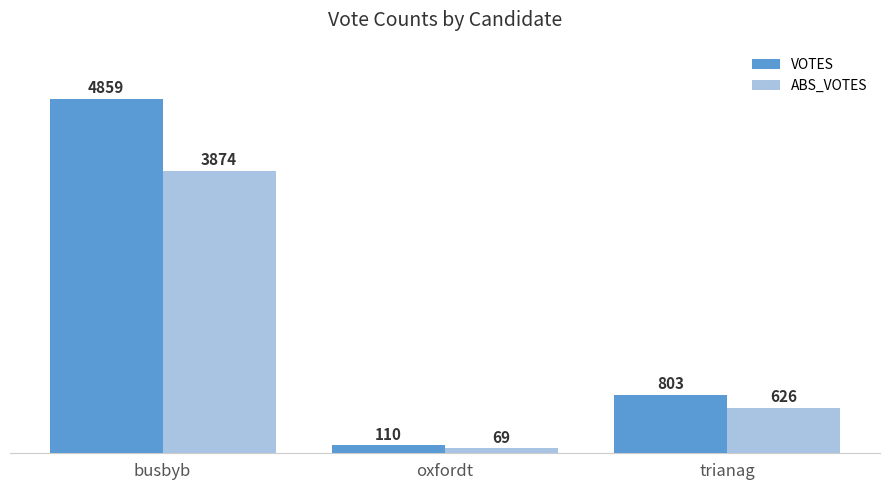

What value does the VOTES series have at busbyb?

4859